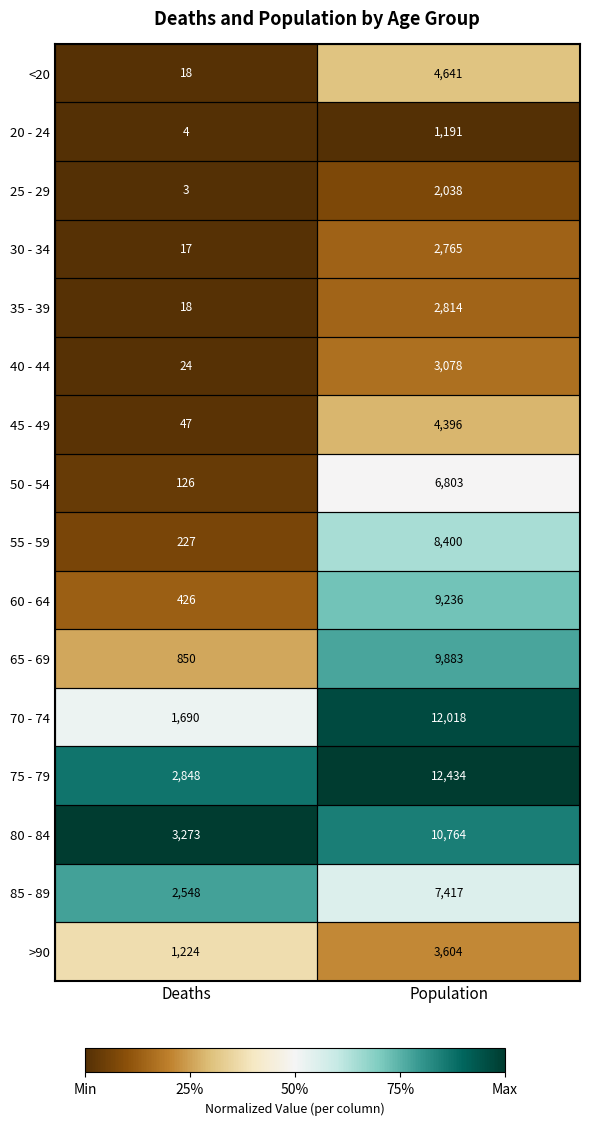

At which label is 20 - 24 closest to 597?

Deaths